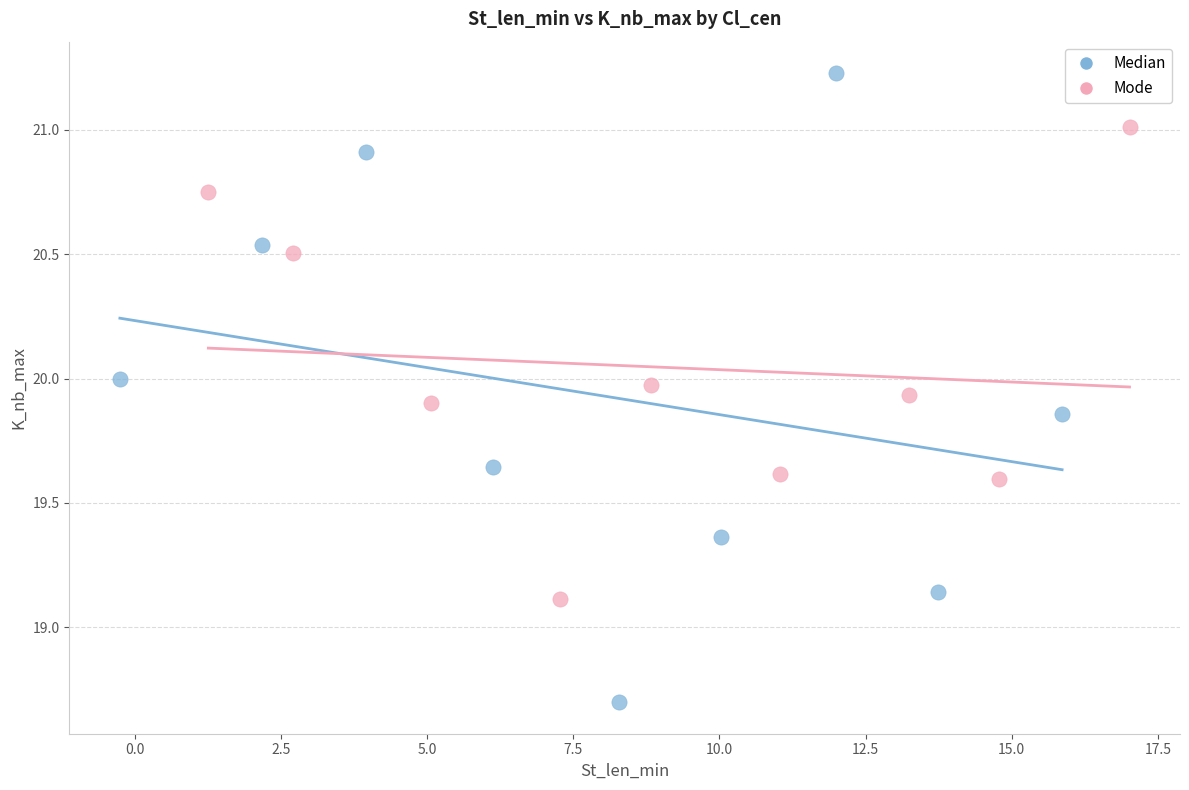

Which series has the widest spread of Y values?

Median